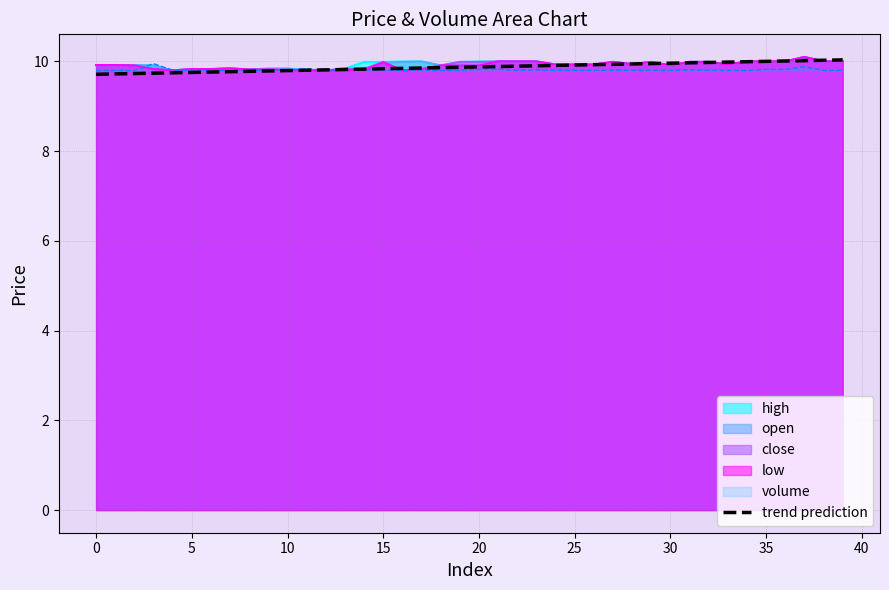

The trend prediction series shows 14.7 at 10. True or false?

False